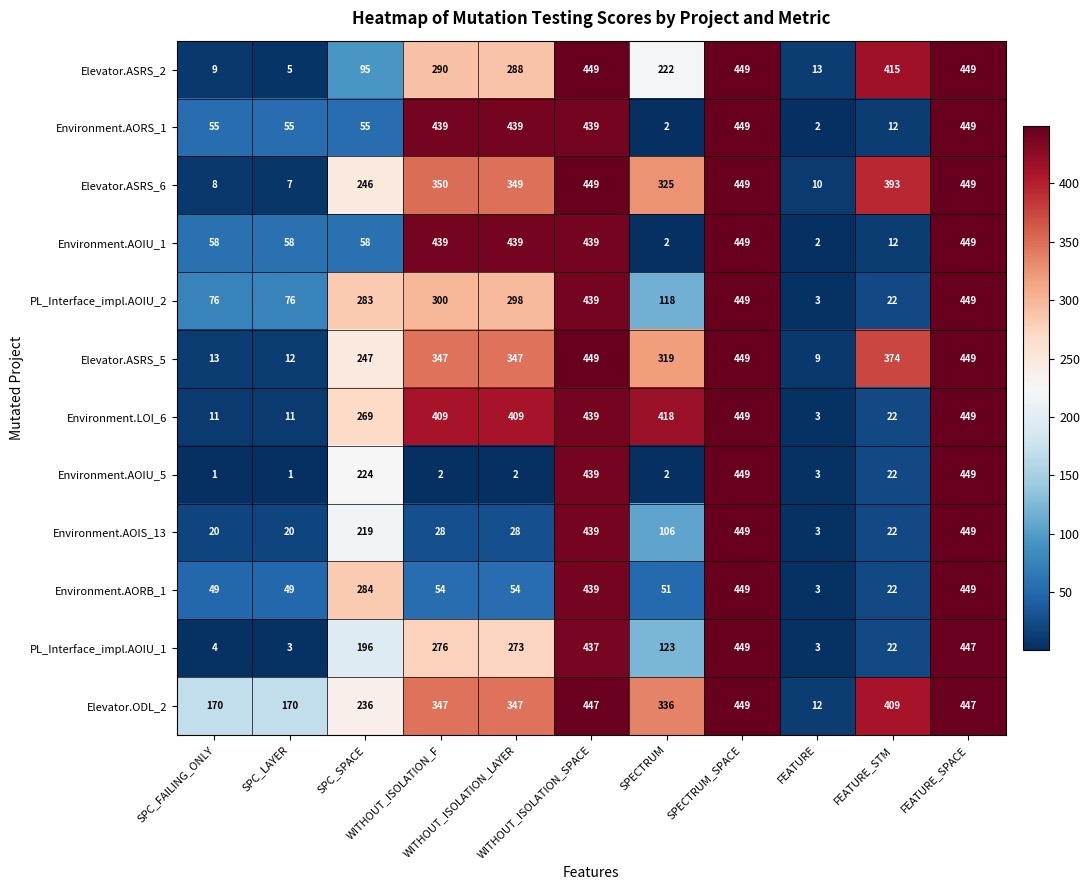

Which series has the widest spread of values?

Environment.AOIU_5